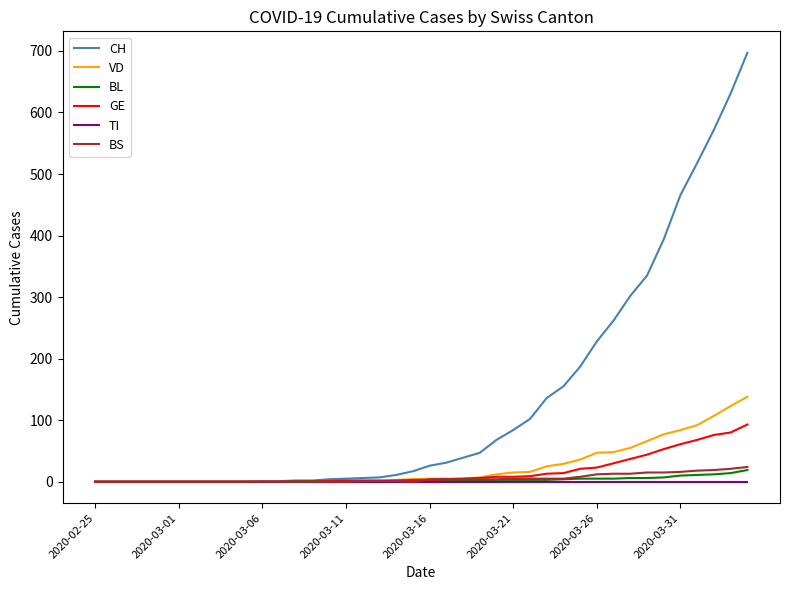

Which series has the largest total across all categories?

CH